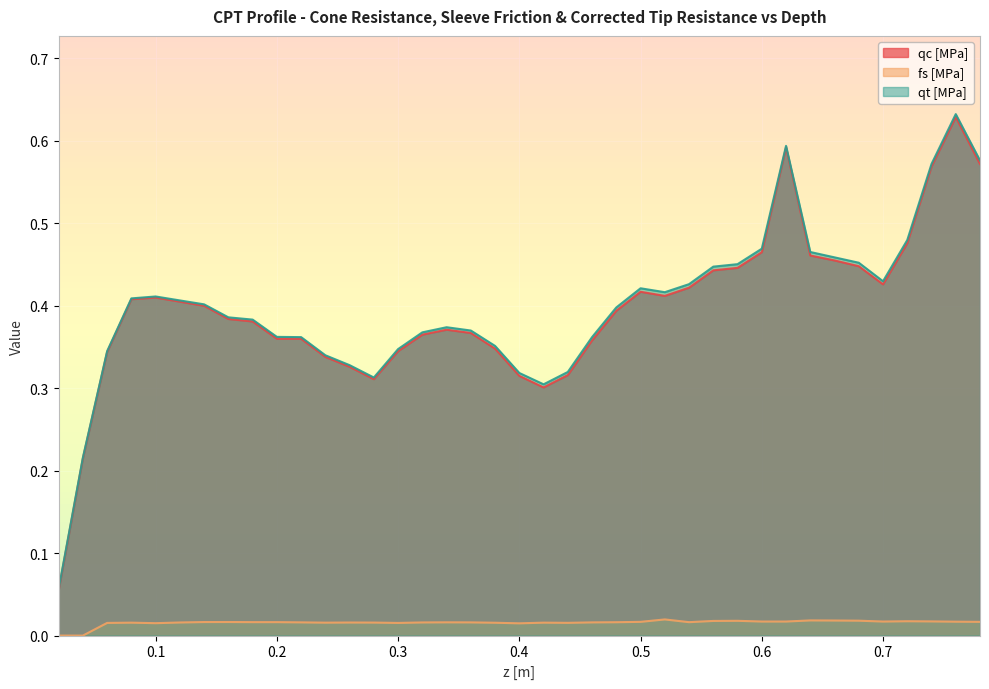

What is the difference between the maximum and minimum values in the qc [MPa] series?

0.6